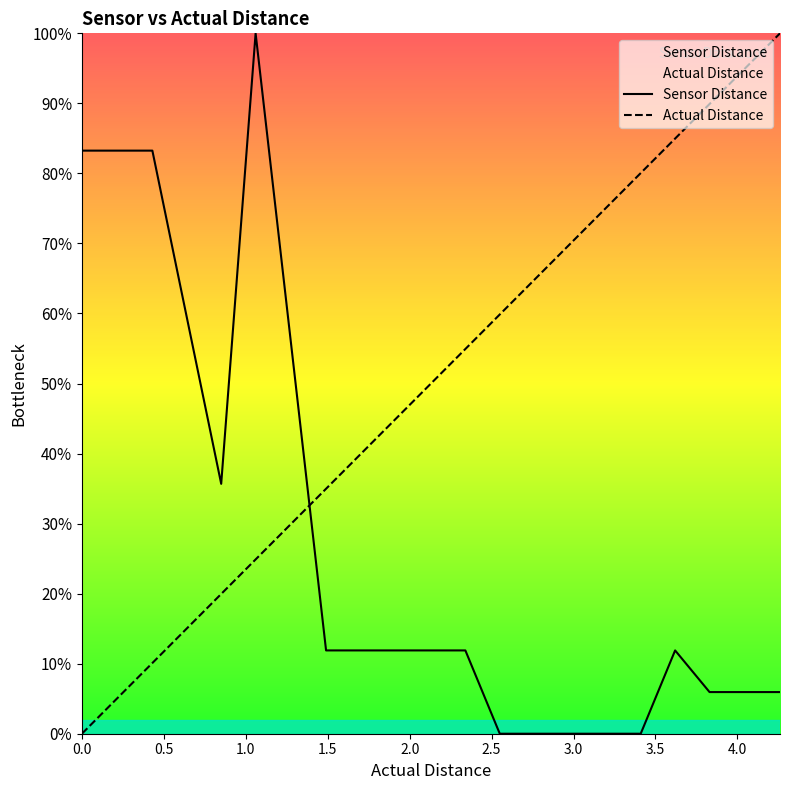

Rank the series by their average value, from lowest to highest.

Sensor Distance, Actual Distance